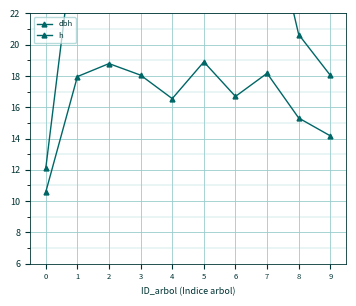

Reading right to left, what are all the values shown in this chart?

dbh: 18.0	20.6	29.3	24.3	32.1	24.0	28.8	31.7	28.5	12.1
h: 14.2	15.3	18.2	16.7	18.9	16.6	18.1	18.8	18.0	10.6